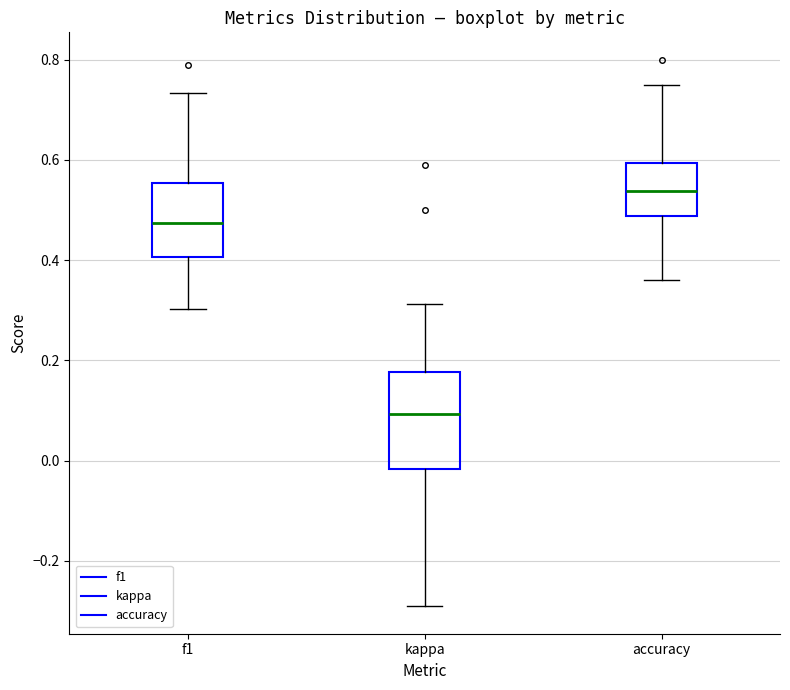

Reading left to right, transcribe this box plot: for each box, give where its median line is, the range the box spans, and where its two whiskers end, as read against the y-axis. The values are not printed on the chart, so give them approximately, as read against the axis.

f1: median 0.48, box 0.40 to 0.56, whiskers 0.30 to 0.74
kappa: median 0.10, box -0.02 to 0.18, whiskers -0.30 to 0.32
accuracy: median 0.54, box 0.48 to 0.60, whiskers 0.36 to 0.76